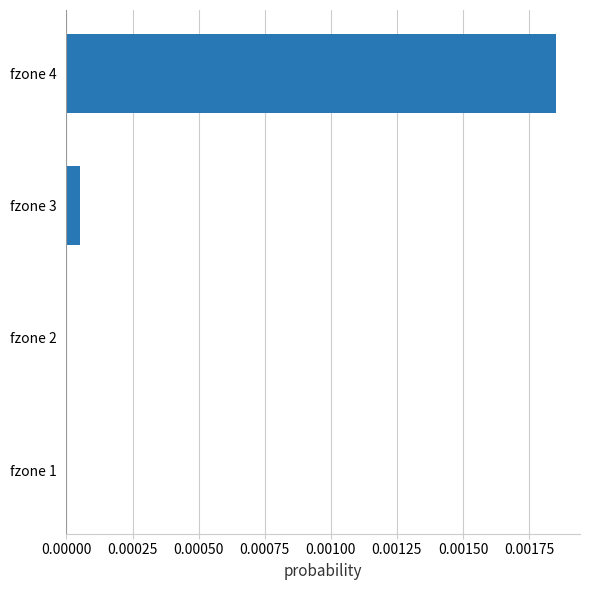

Does the chart contain stacked bars?

No